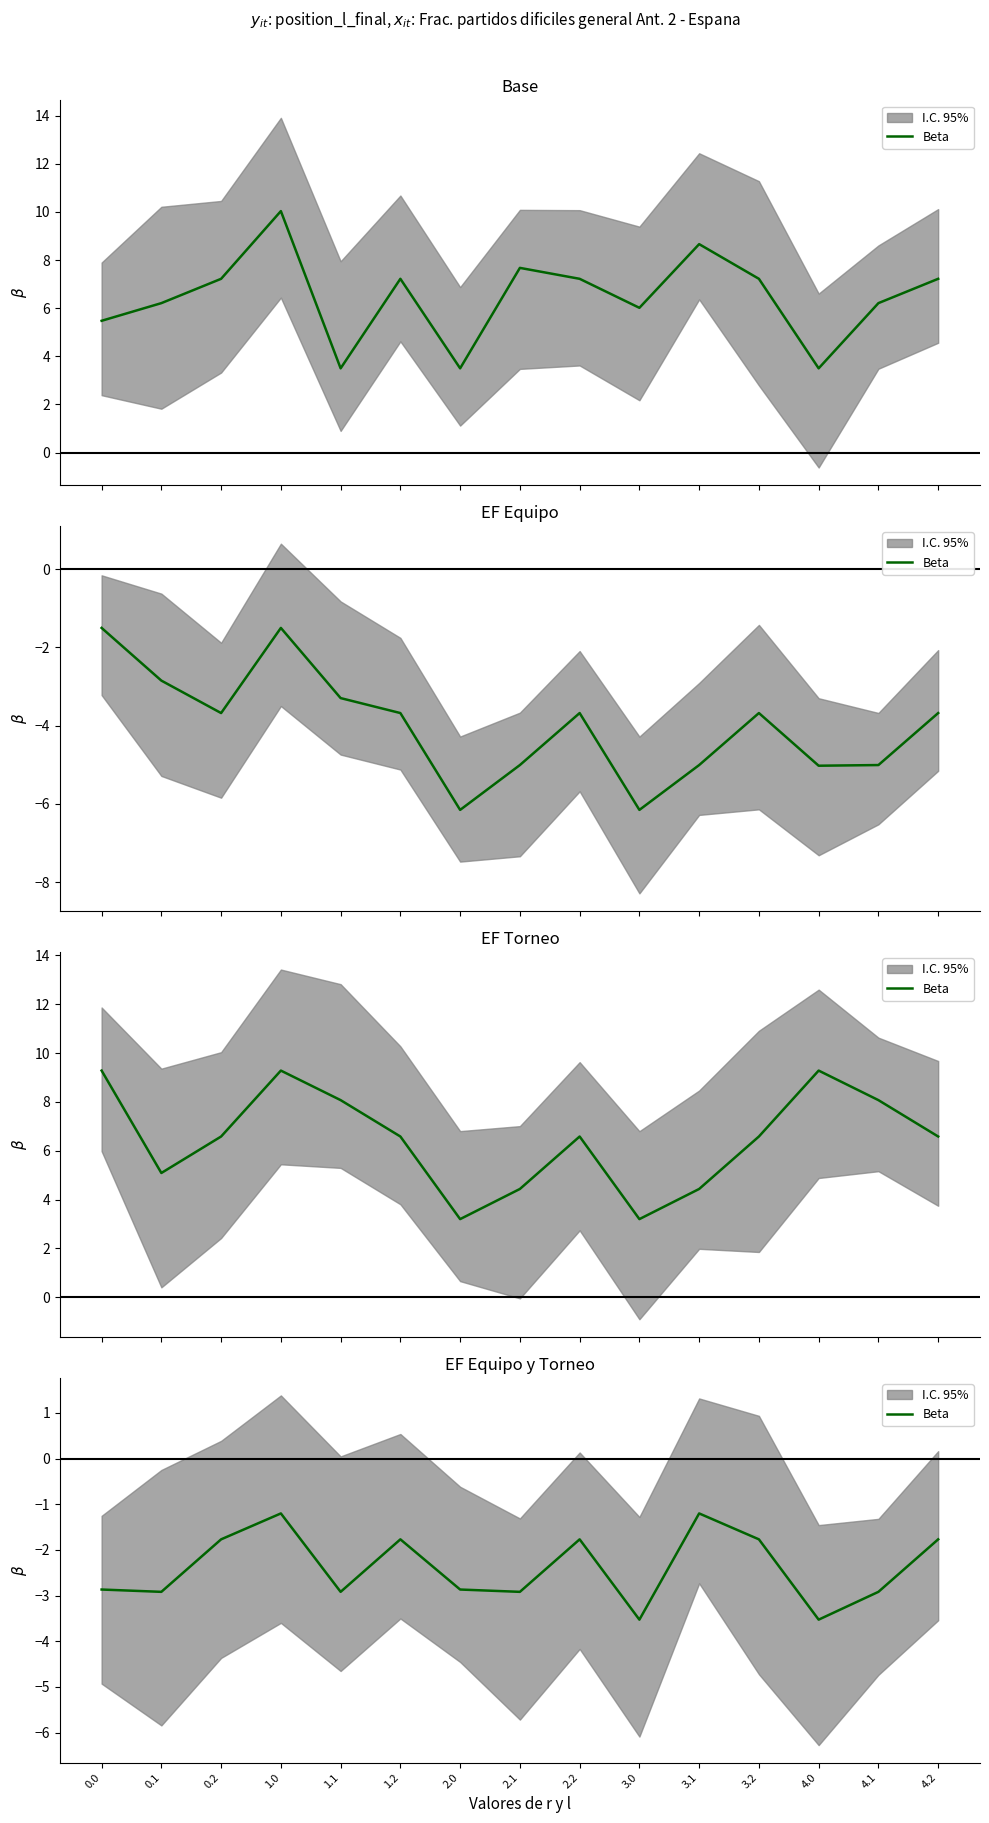

How many points are higher than both their immediate neighbors (excluding endpoints)?

4